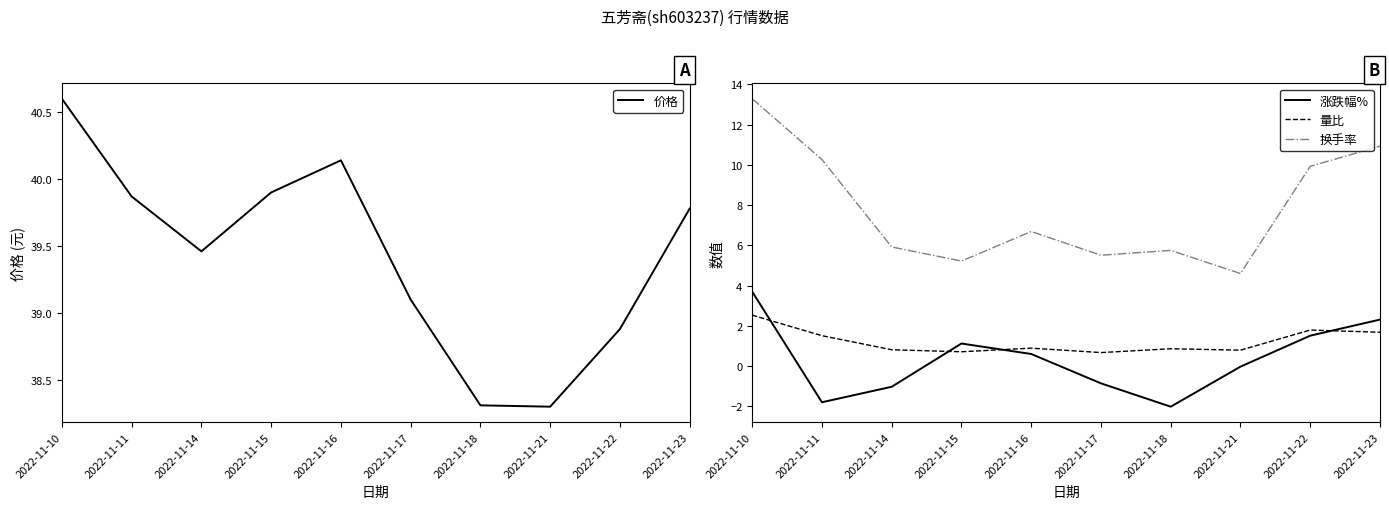

Reading right to left, list all the values displayed in this chart.

价格: 39.8	38.9	38.3	38.3	39.1	40.1	39.9	39.5	39.9	40.6
涨跌幅%: 2.3	1.5	-0.0	-2.0	-0.9	0.6	1.1	-1.0	-1.8	3.7
量比: 1.7	1.8	0.8	0.9	0.7	0.9	0.7	0.8	1.5	2.5
换手率: 10.9	9.9	4.6	5.8	5.5	6.7	5.2	5.9	10.3	13.3